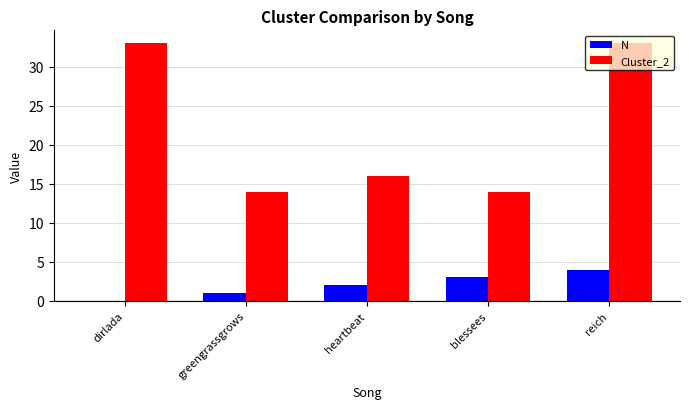

What is the approximate value of Cluster_2 at heartbeat?

16